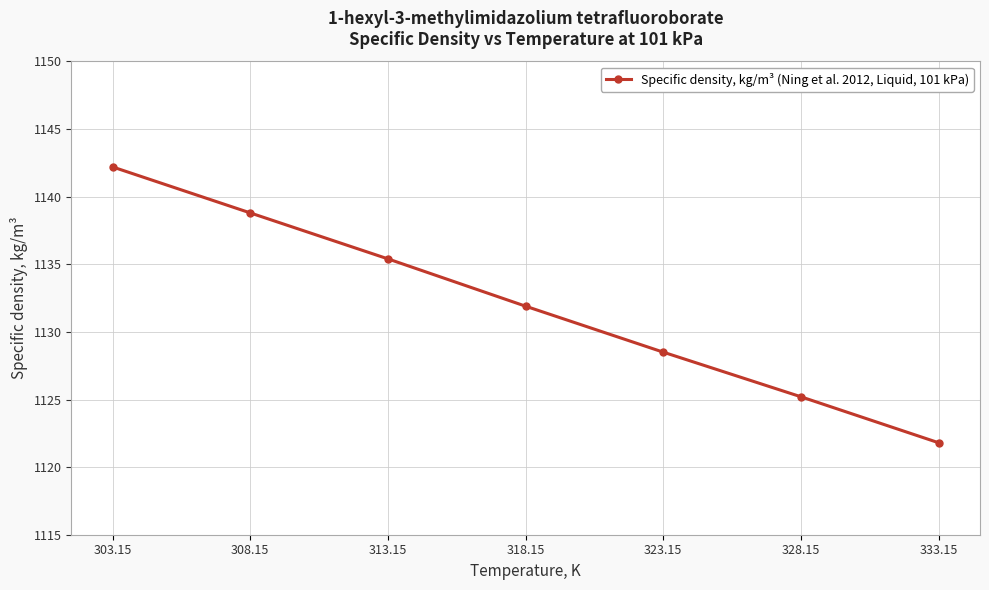

At which label is the value closest to 1132?

318.15